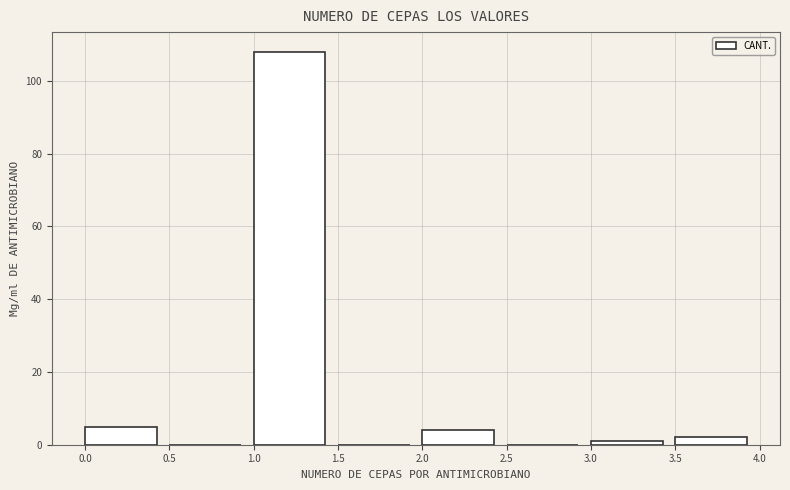

Reading left to right, transcribe this chart: for each bar, give the range it covers on the x-axis and its height. The values are not printed on the chart, so give them approximately, as read against the axis.

0.0 to 0.5: 6
0.5 to 1.0: 0
1.0 to 1.5: 108
1.5 to 2.0: 0
2.0 to 2.5: 4
2.5 to 3.0: 0
3.0 to 3.5: under 2
3.5 to 4.0: 2